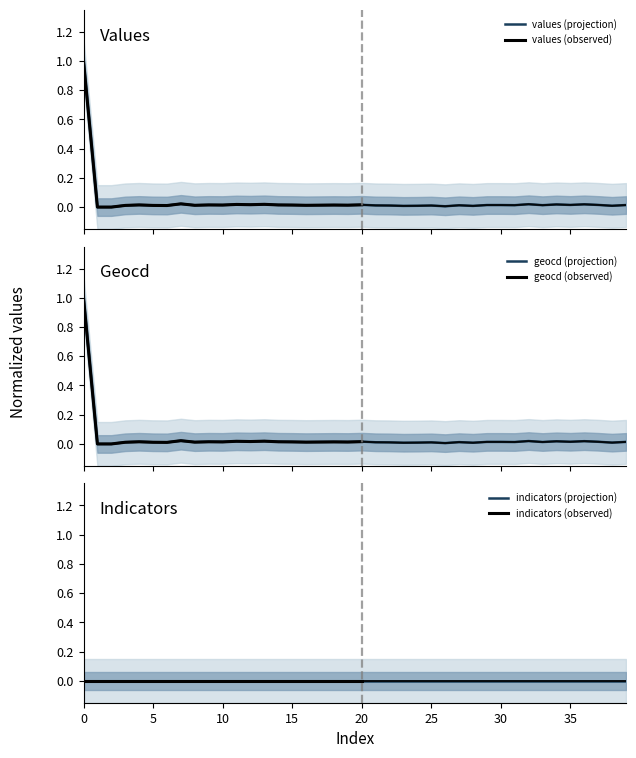

The value of values at 20 is 0.0. True or false?

True